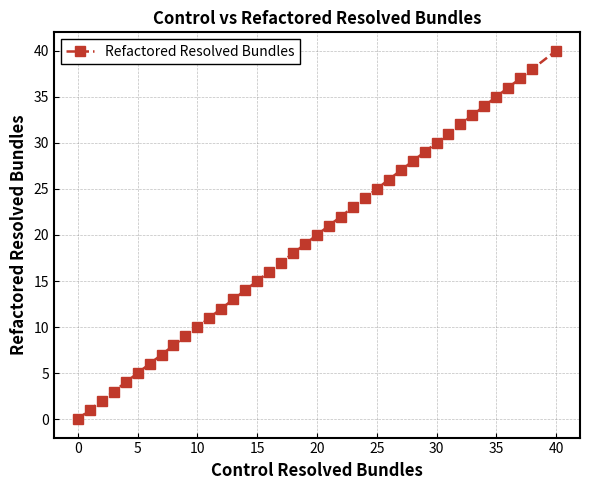

What is the greatest value displayed?

40